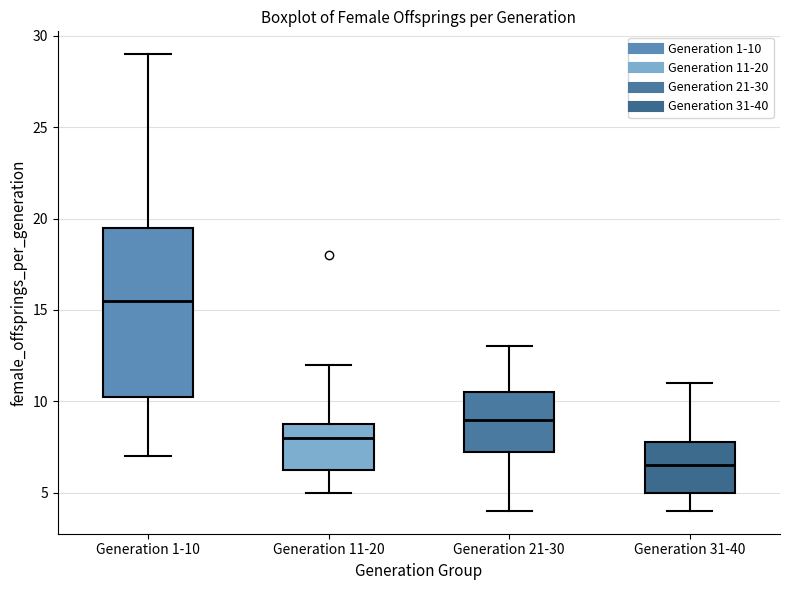

Which box's median line is the highest?

Generation 1-10